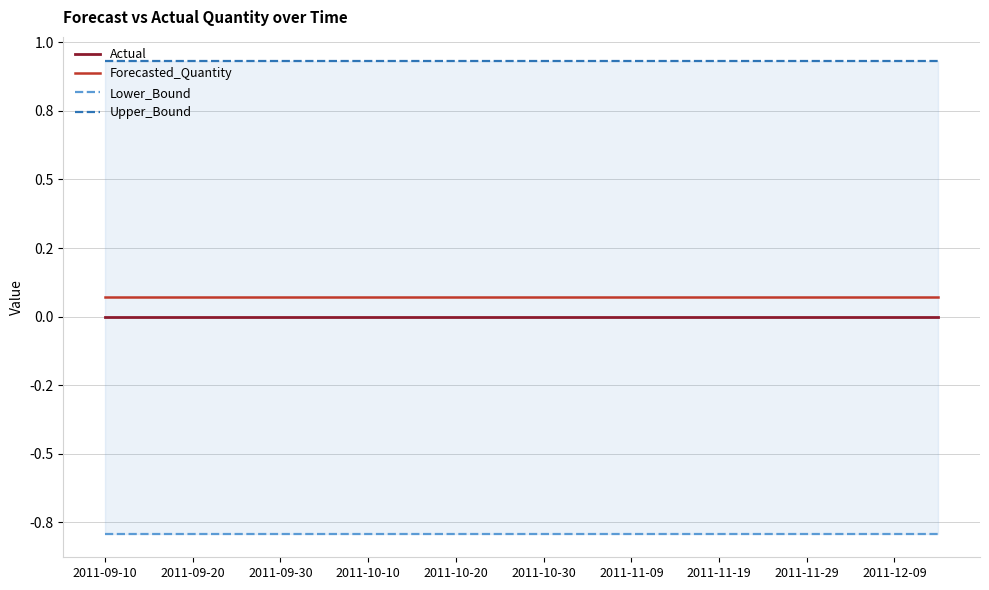

Does the chart have visible grid lines?

Yes